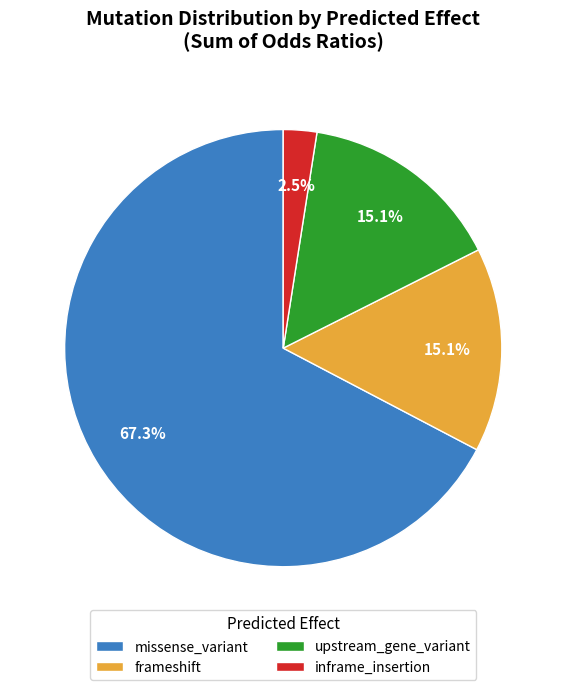

To the nearest percent, what is the average slice percentage?

25%